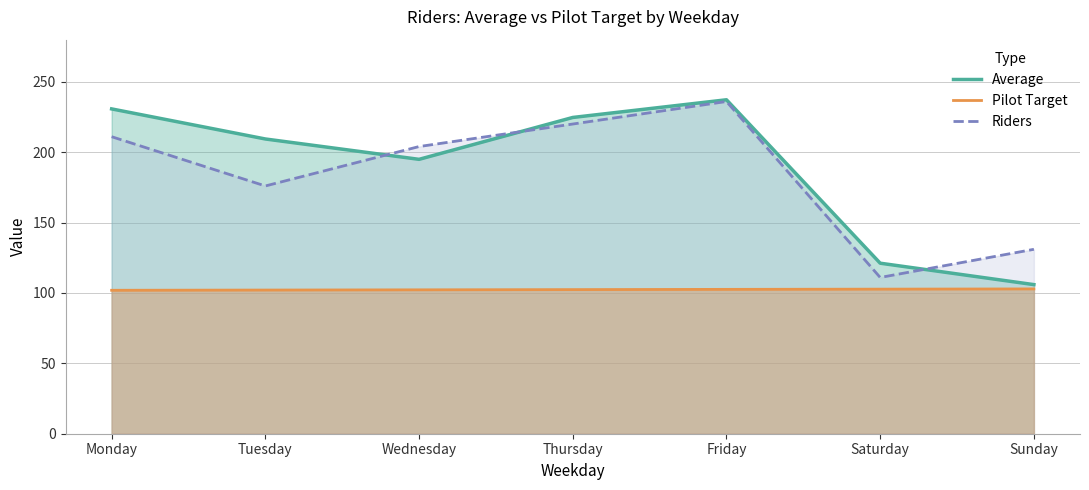

Reading right to left, extract all data points from this chart.

Average: Sunday=105.9	Saturday=121.1	Friday=237.2	Thursday=224.7	Wednesday=194.9	Tuesday=209.4	Monday=230.8
Pilot Target: Sunday=102.9	Saturday=102.7	Friday=102.5	Thursday=102.4	Wednesday=102.2	Tuesday=102.1	Monday=101.9
Riders: Sunday=131.0	Saturday=111.0	Friday=236.0	Thursday=220.0	Wednesday=204.0	Tuesday=176.0	Monday=211.0